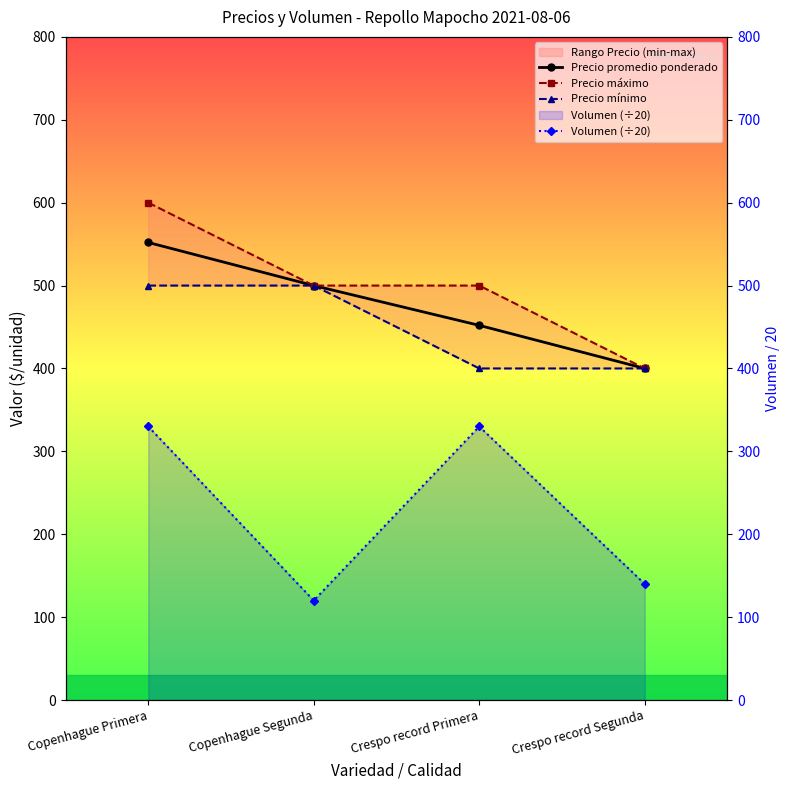

What is the difference between the Precio mínimo values at Crespo record Primera and Copenhague Primera?

100